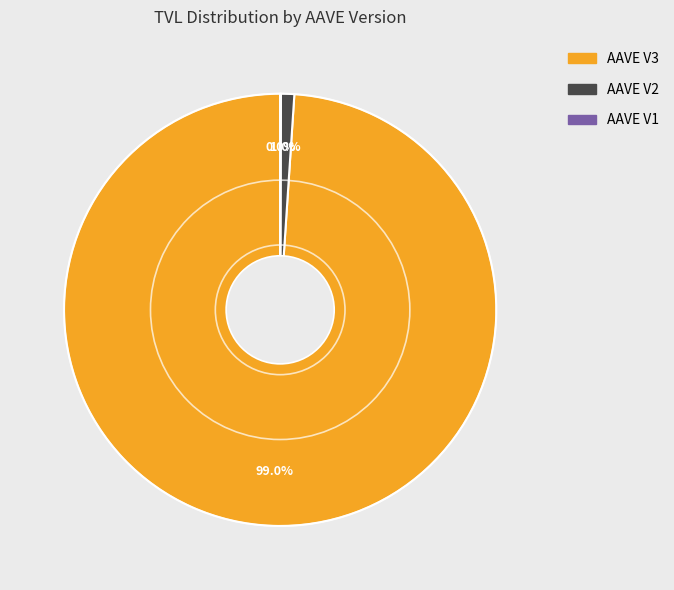

To the nearest percent, what percentage of the pie is AAVE V2?

1%